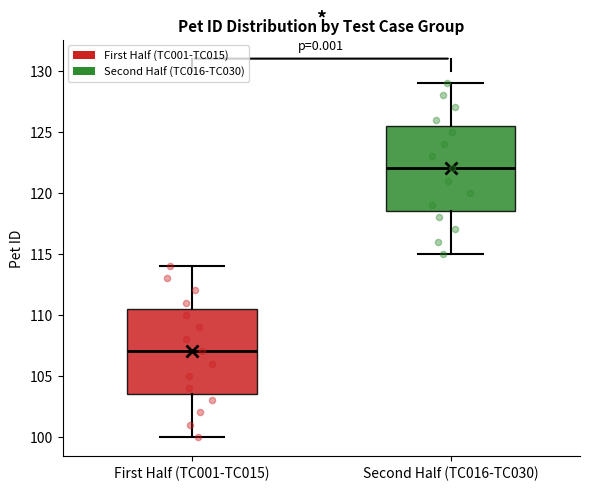

Where does the lower whisker of the box for Second Half (TC016-TC030) end on the y-axis? The values are not printed on the chart, so give them approximately, as read against the axis.

115.0